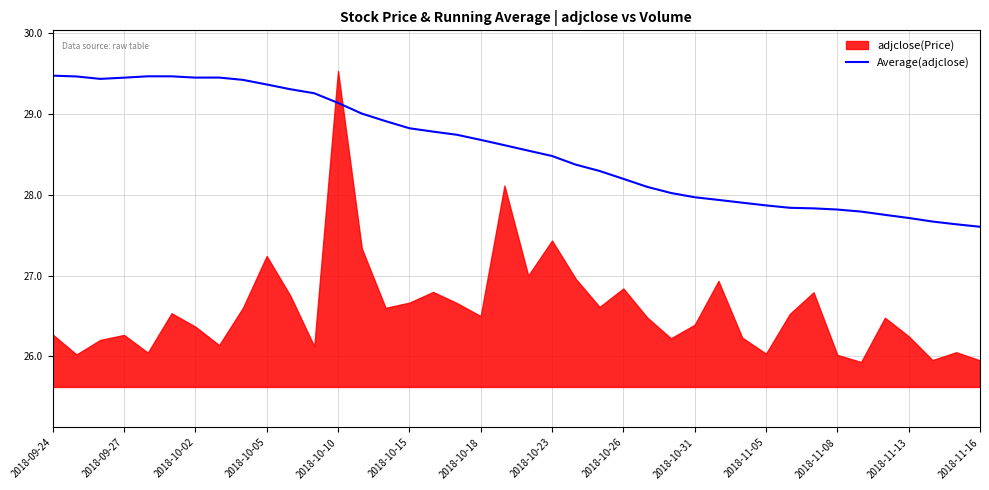

True or false: Average(adjclose) has a value of 28.5 at 2018-10-23.

True